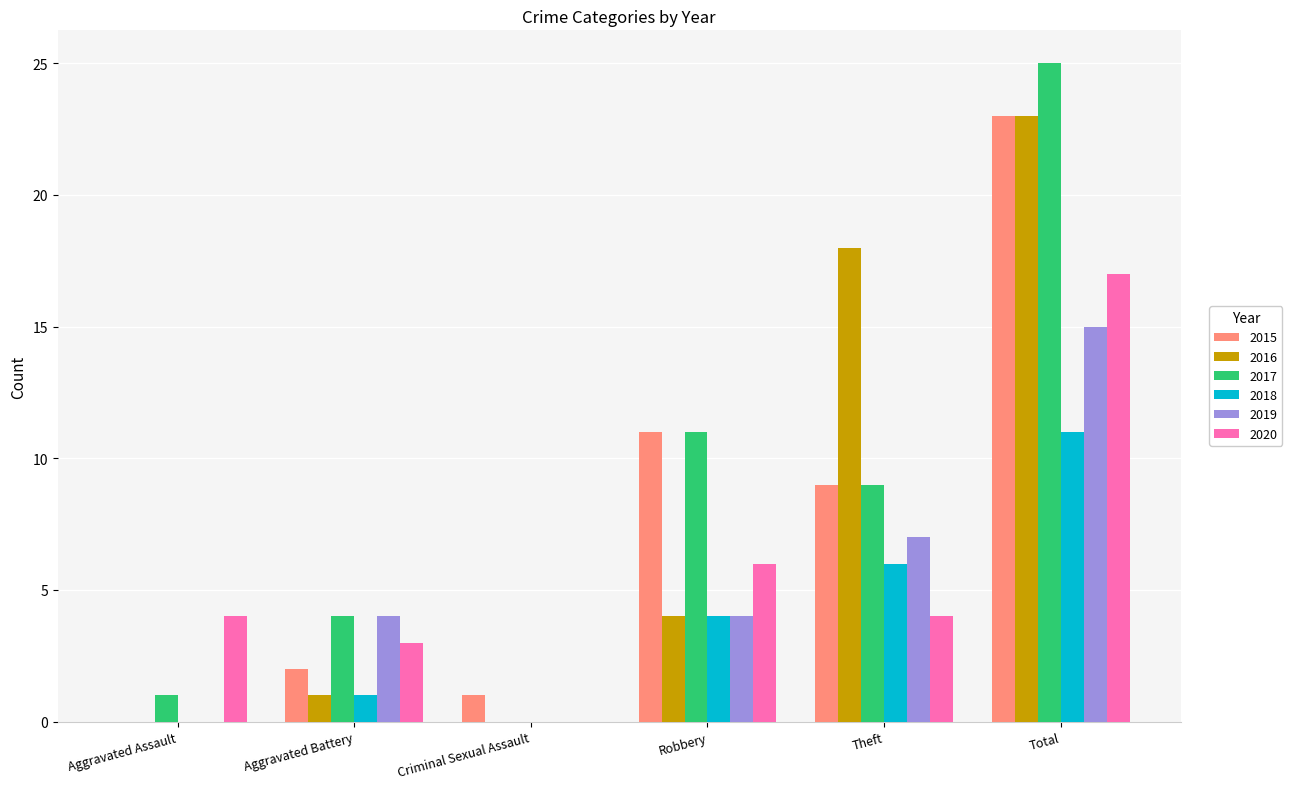

Is the value of 2016 at Aggravated Battery greater than the value of 2018 at Aggravated Assault?

Yes